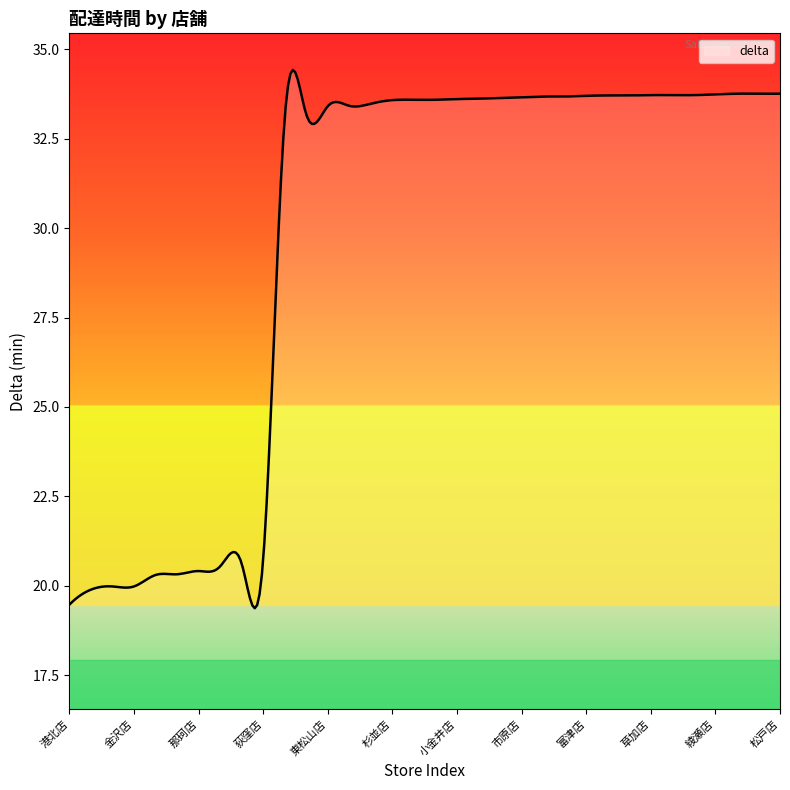

What is the greatest value displayed?

34.4